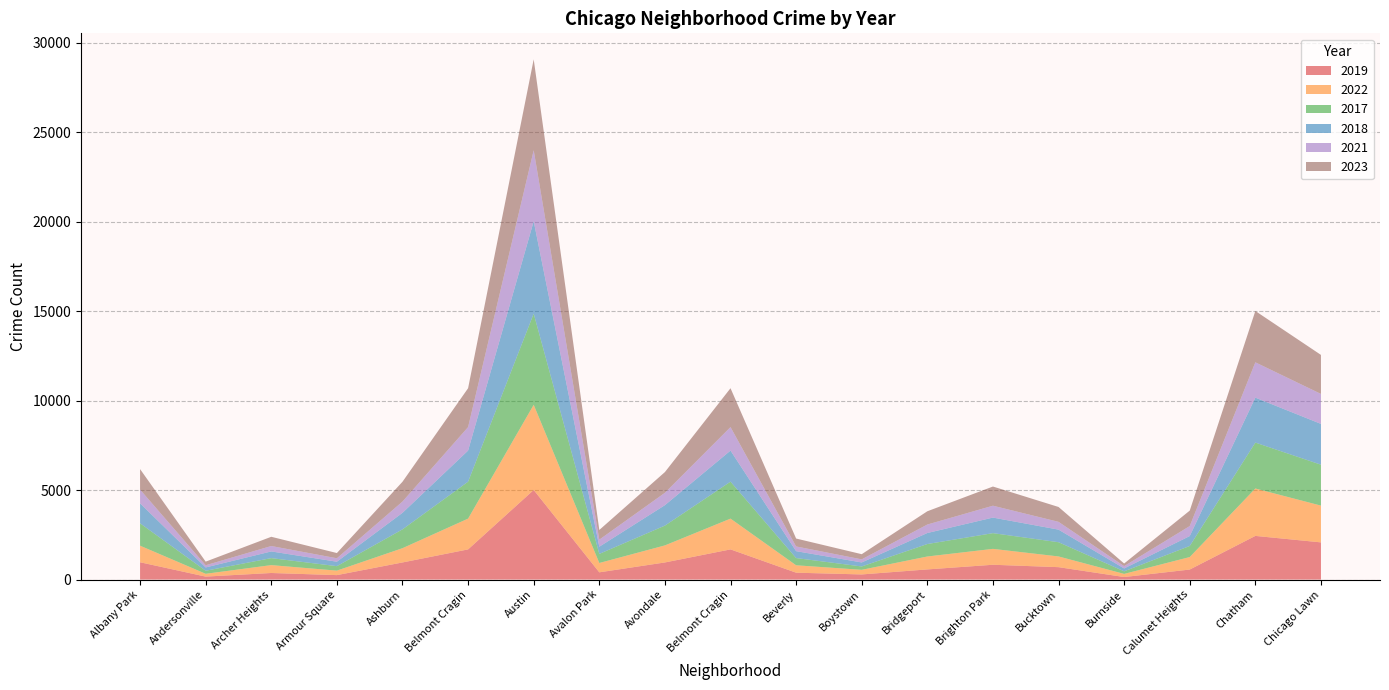

Reading left to right, what are all the values shown in this chart?

2019: 968	166	368	249	957	1687	5008	405	957	1687	385	287	568	828	694	142	561	2441	2079
2022: 926	157	440	251	797	1720	4761	522	953	1720	414	258	722	888	599	175	698	2650	2055
2017: 1252	171	391	250	1053	2066	5096	508	1107	2066	403	188	697	879	795	145	620	2566	2288
2018: 1117	184	374	248	924	1737	5163	401	1142	1737	386	224	616	870	704	160	554	2513	2280
2021: 767	123	303	193	630	1313	3970	395	692	1313	264	173	474	664	435	130	559	1974	1675
2023: 1145	202	516	292	1107	2173	5081	542	1158	2173	442	289	741	1072	831	146	863	2869	2181